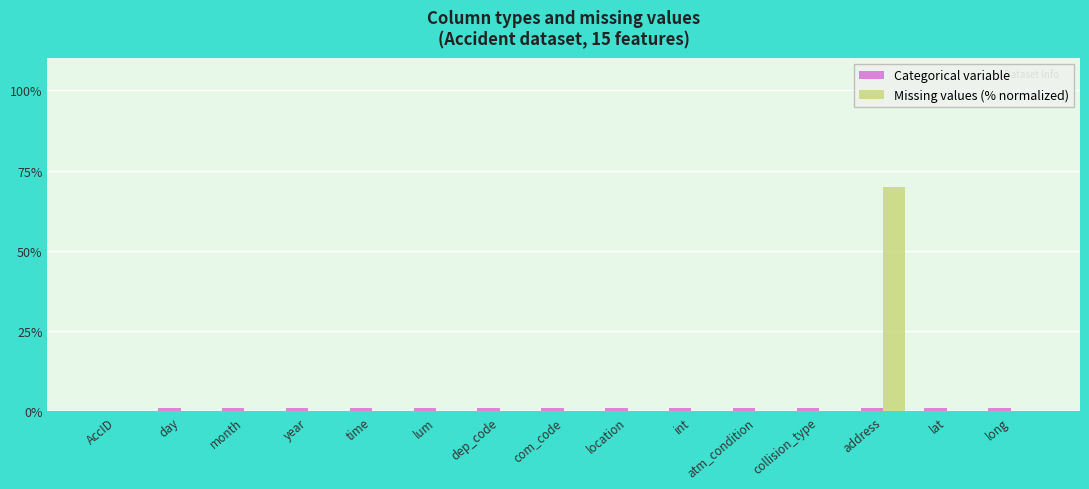

The value of Missing values (% normalized) at dep_code is 0. True or false?

True